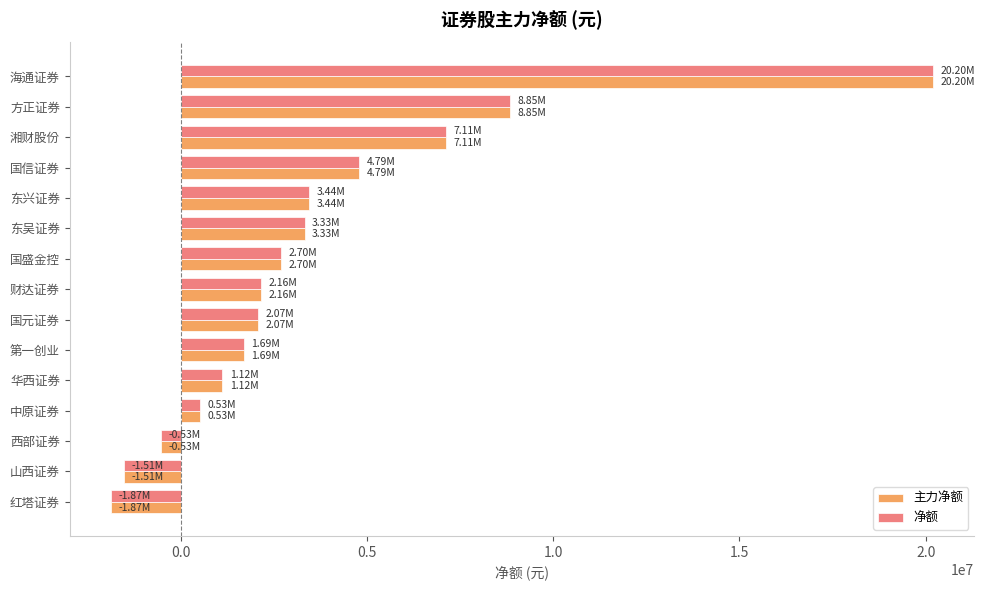

How many negative values does the 净额 series have?

3